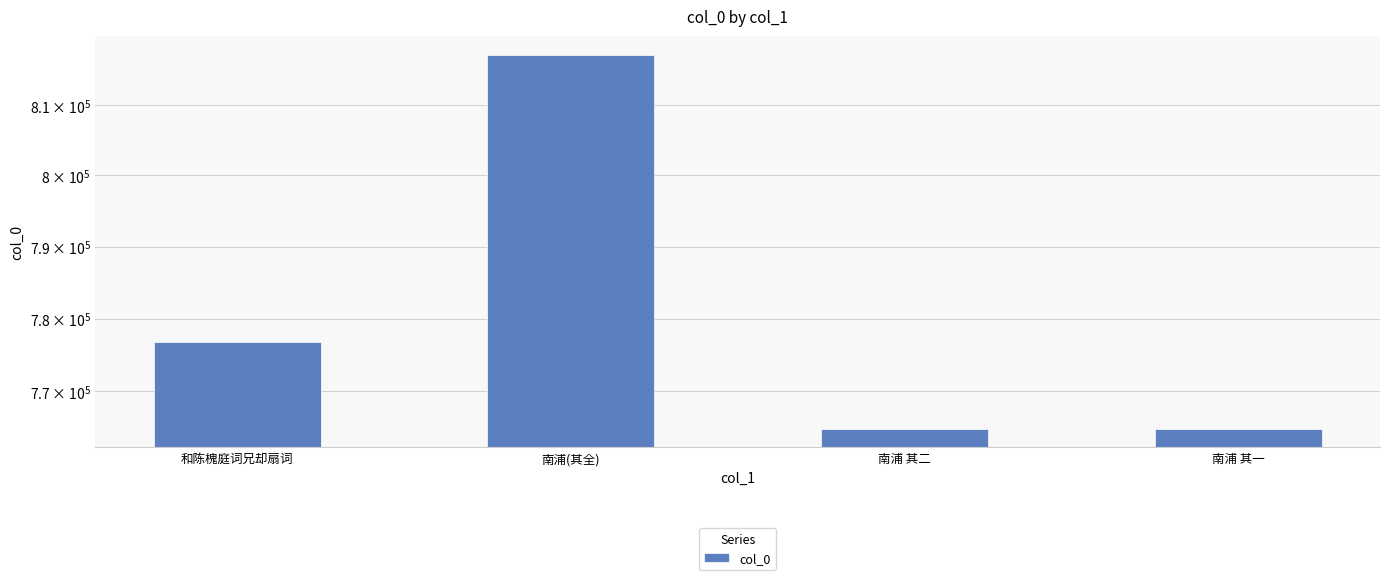

Between 南浦(其全) and 南浦 其一, which is larger?

南浦(其全)